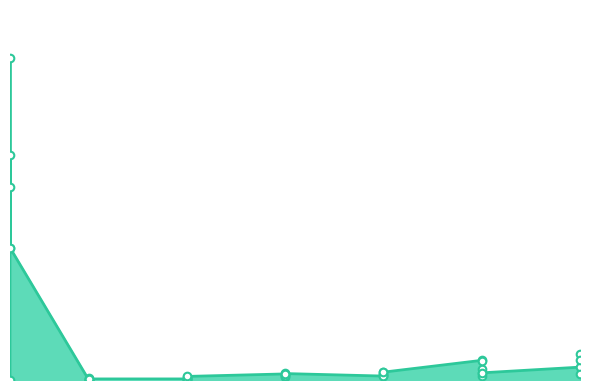

Which has a higher value, 15 or 5?

15